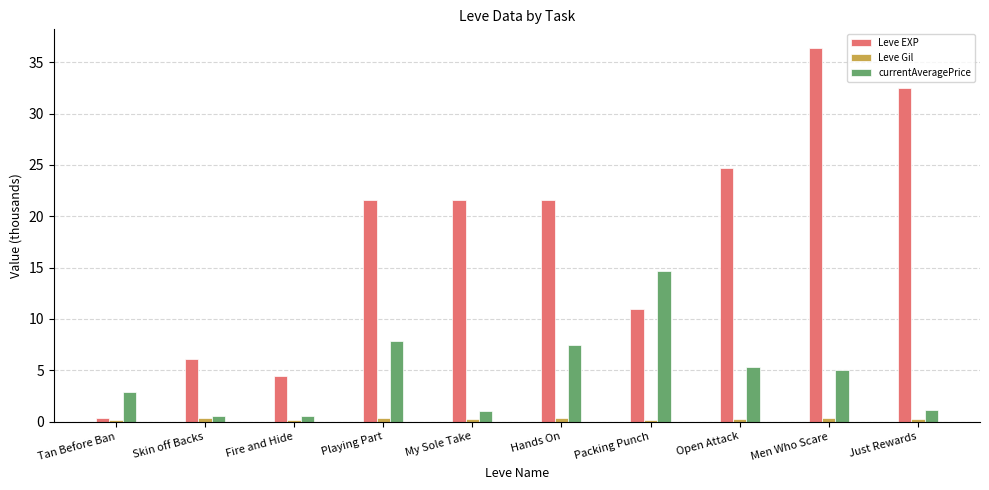

Is it true that Leve EXP equals 43.8 at Just Rewards?

False